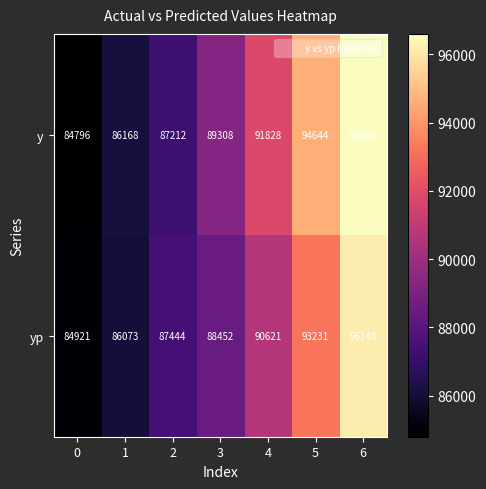

List the series in order of their peak value, lowest first.

yp, y